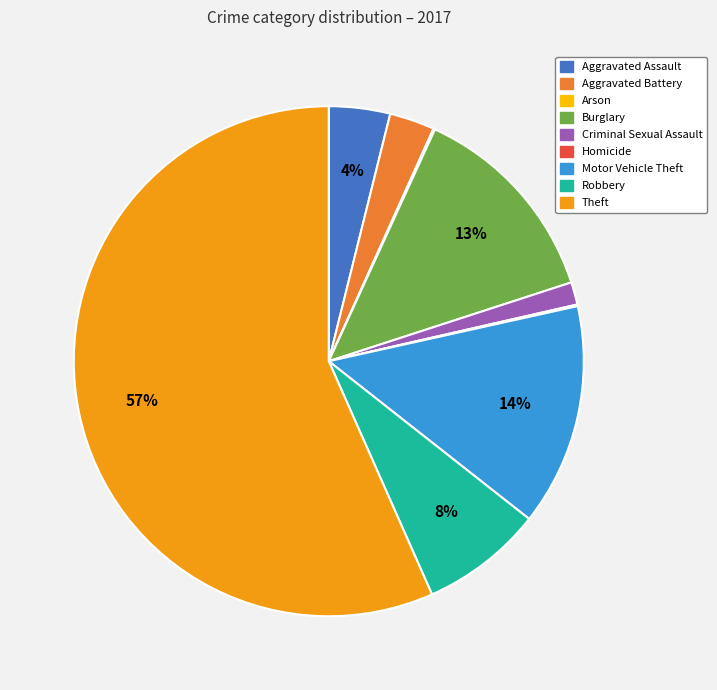

True or false: Aggravated Battery accounts for 3% of the total.

True